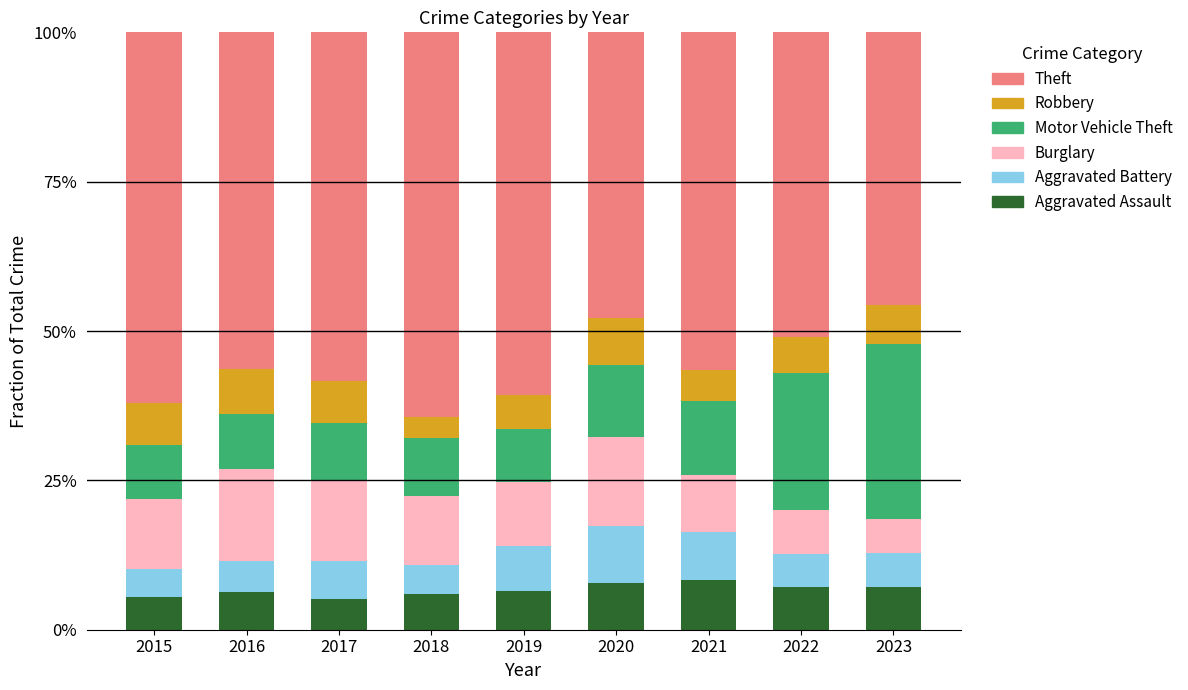

Are the bars horizontal?

No